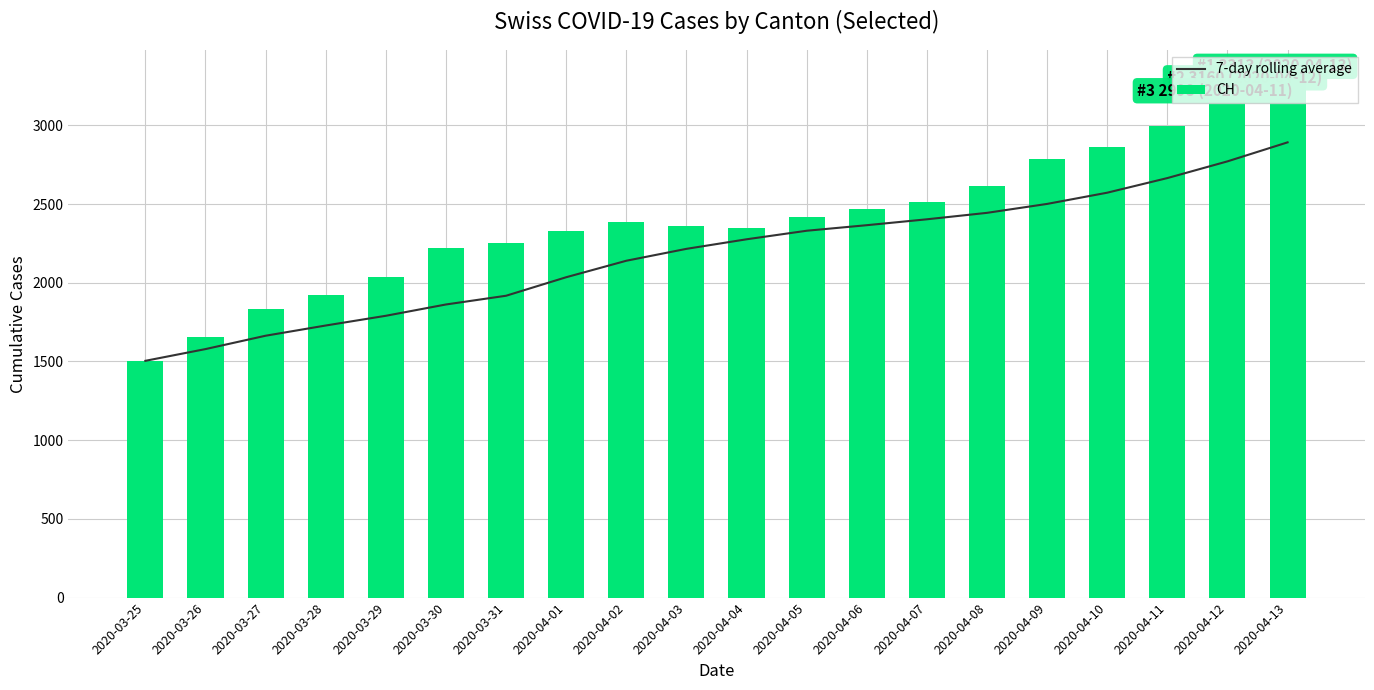

What is the label of the 2nd bar from the right?

2020-04-12